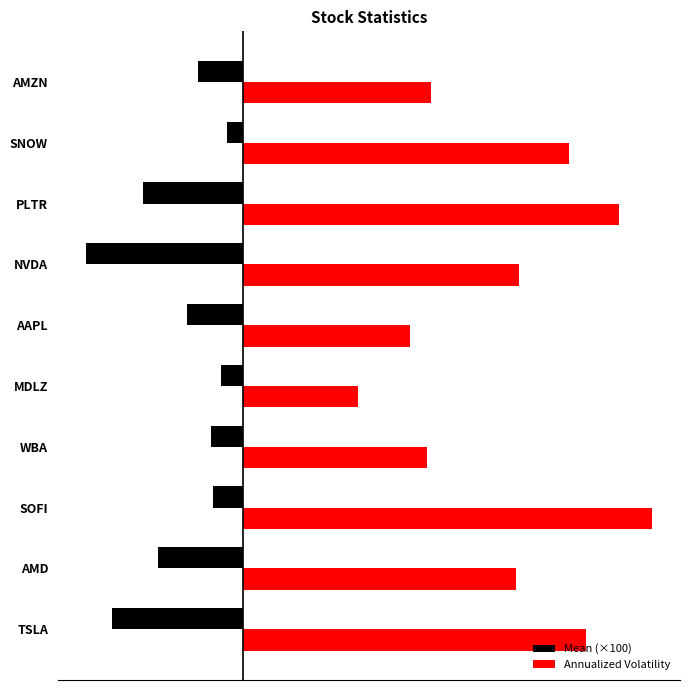

Where is Annualized Volatility nearest to the value 0?

MDLZ